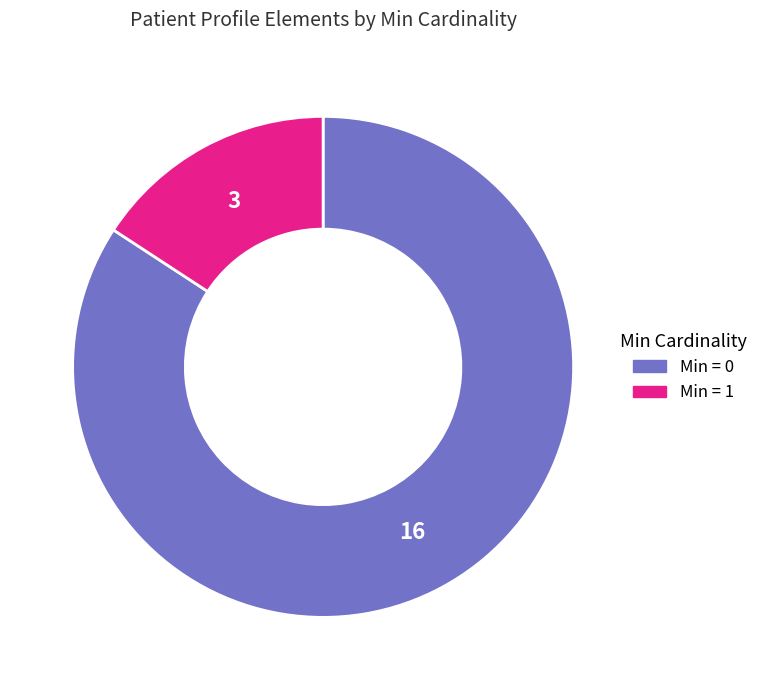

Do Min = 0 and Min = 1 together represent more than half of the pie?

Yes